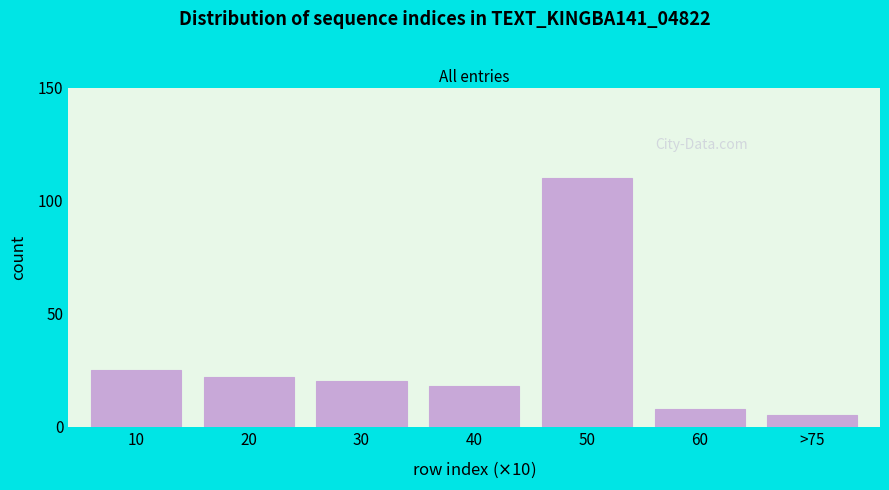

Reading right to left, extract all data points from this chart.

5	8	110	18	20	22	25